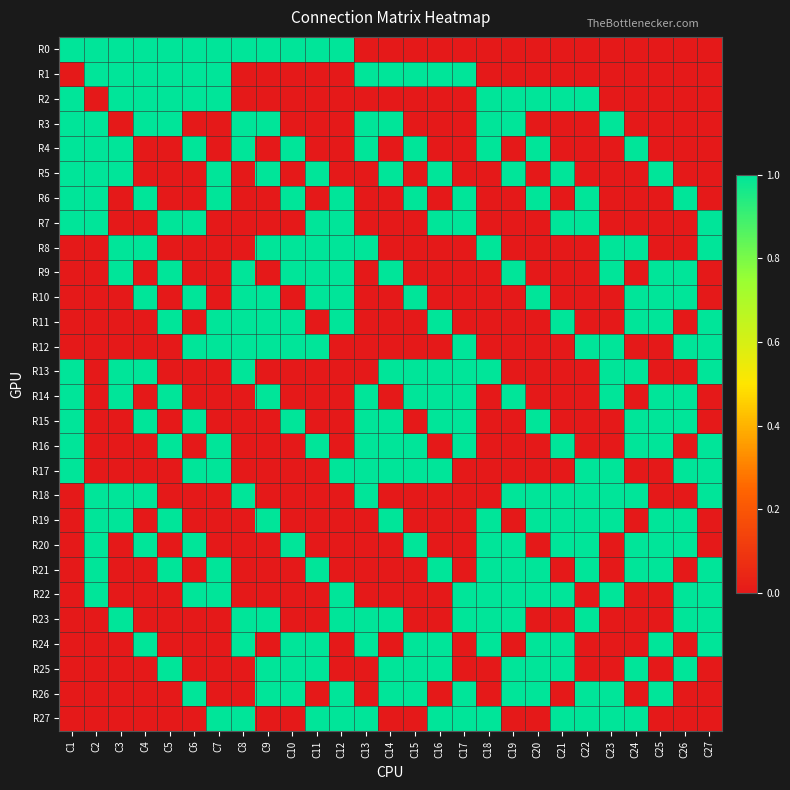

At C6, list the series in order from largest to smallest.

R0, R1, R2, R4, R7, R10, R12, R15, R17, R20, R22, R26, R3, R5, R6, R8, R9, R11, R13, R14, R16, R18, R19, R21, R23, R24, R25, R27